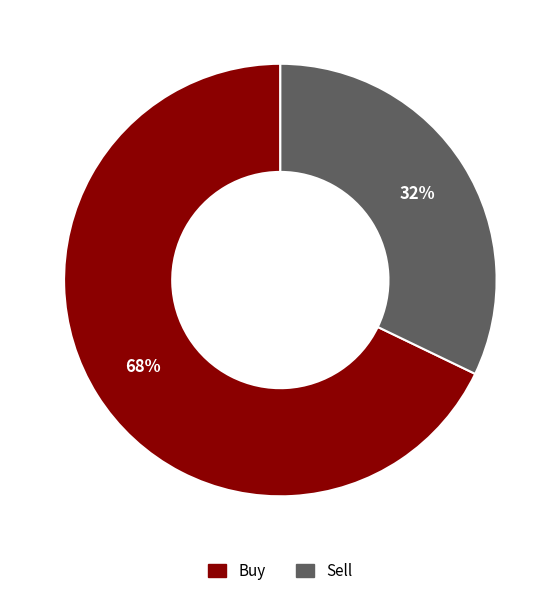

Which slice represents more than half of the pie?

Buy